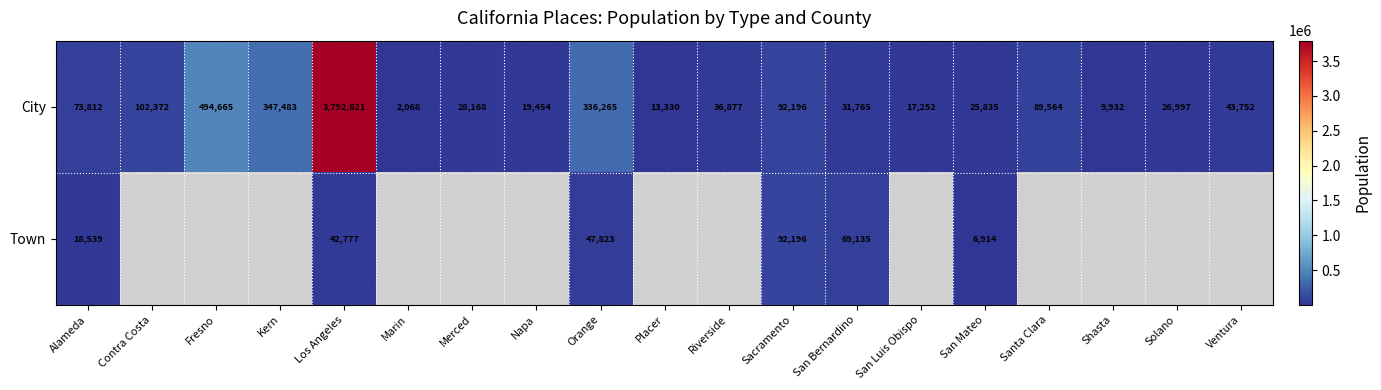

Where does the City series first go above 36877?

Alameda